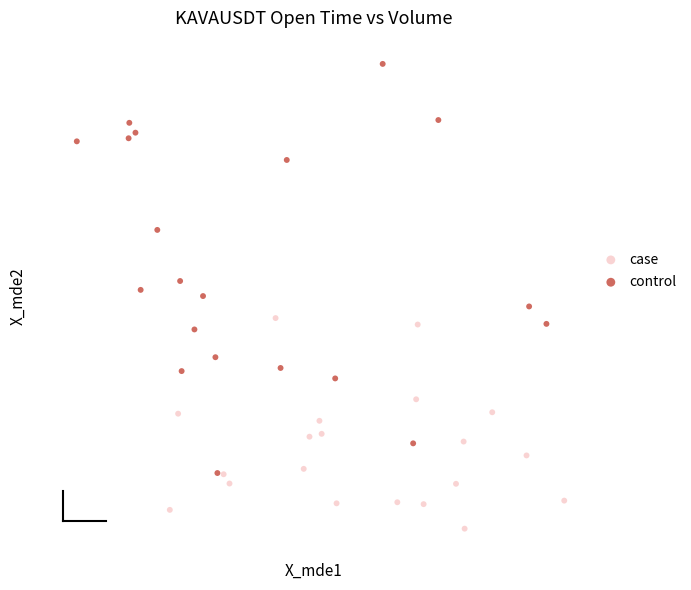

Which series contains the lowest Y value?

case